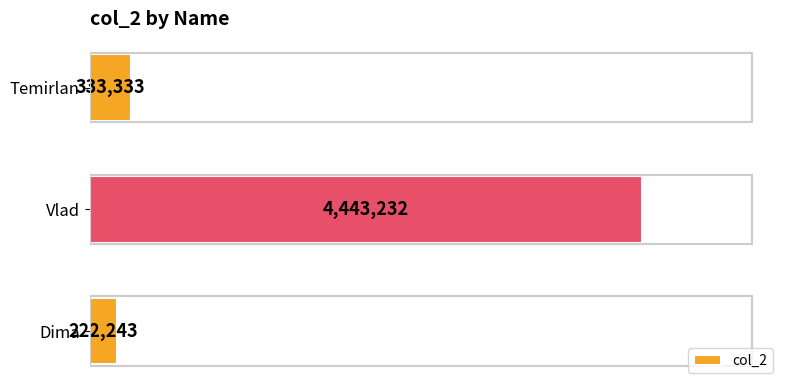

Where is the data nearest to the value 2332737?

Temirlan